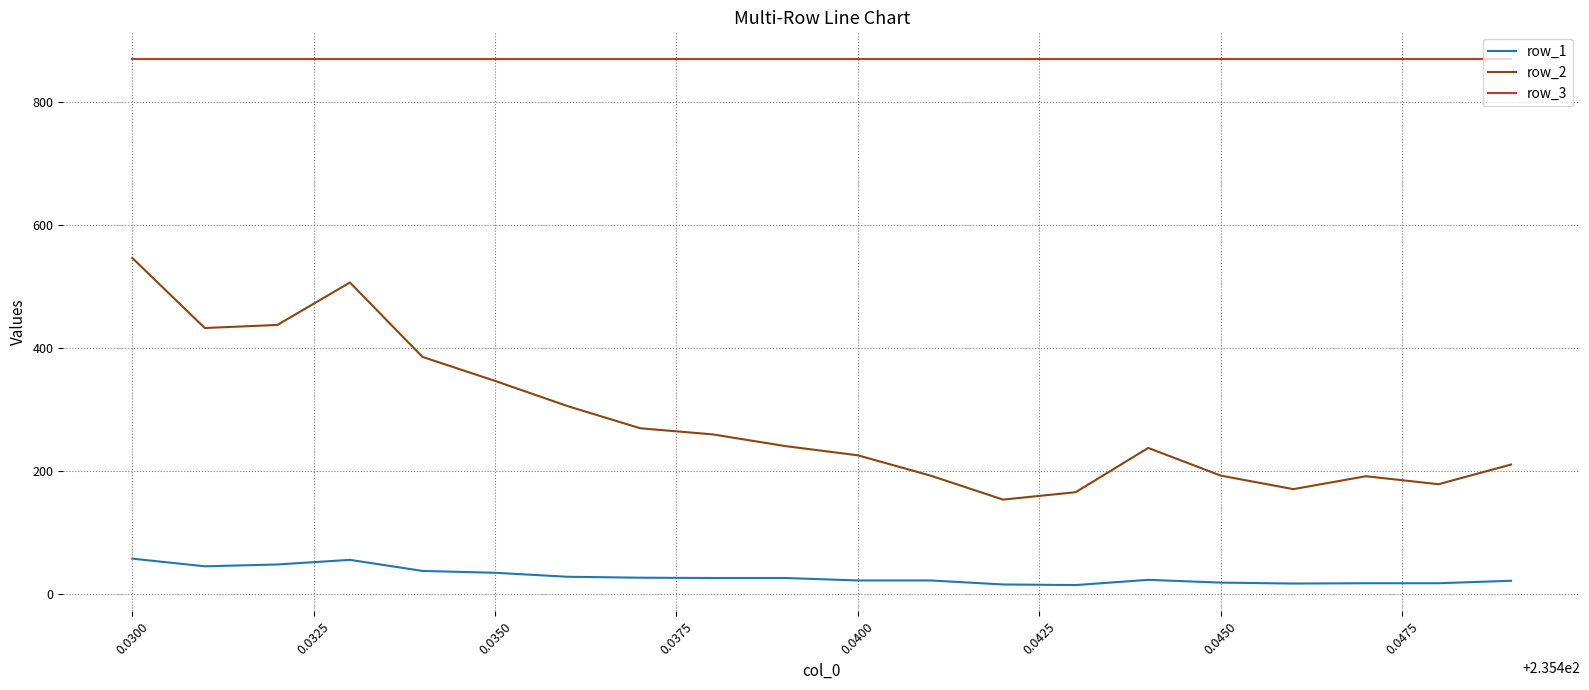

List the series in order of their overall mean, lowest first.

row_1, row_2, row_3